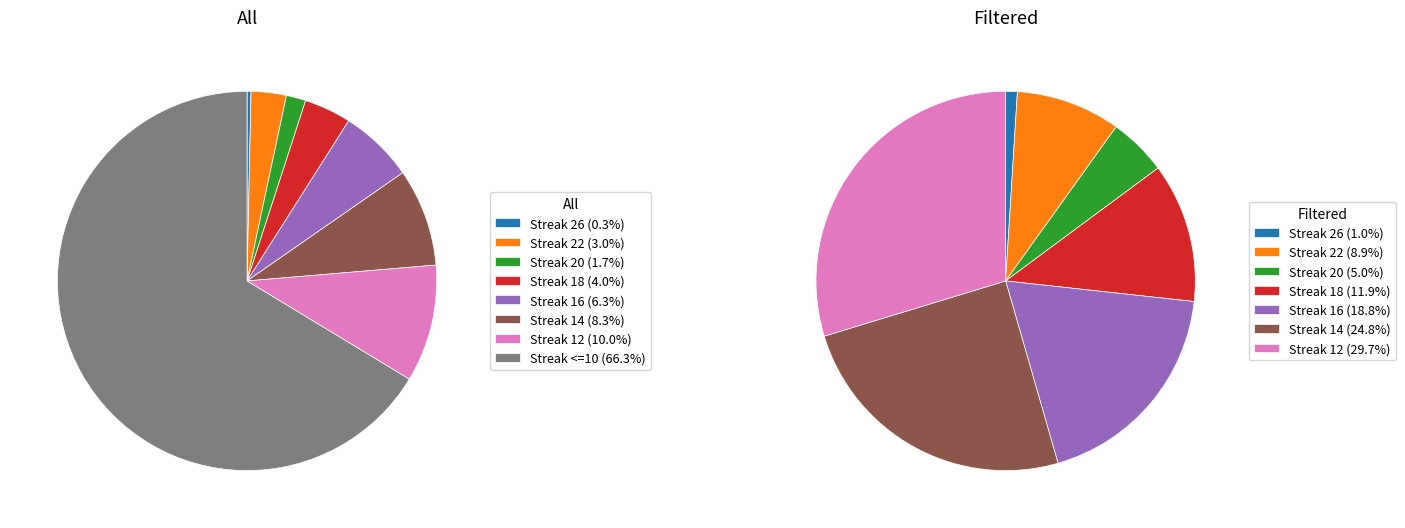

Count the number of slices in the pie.

8